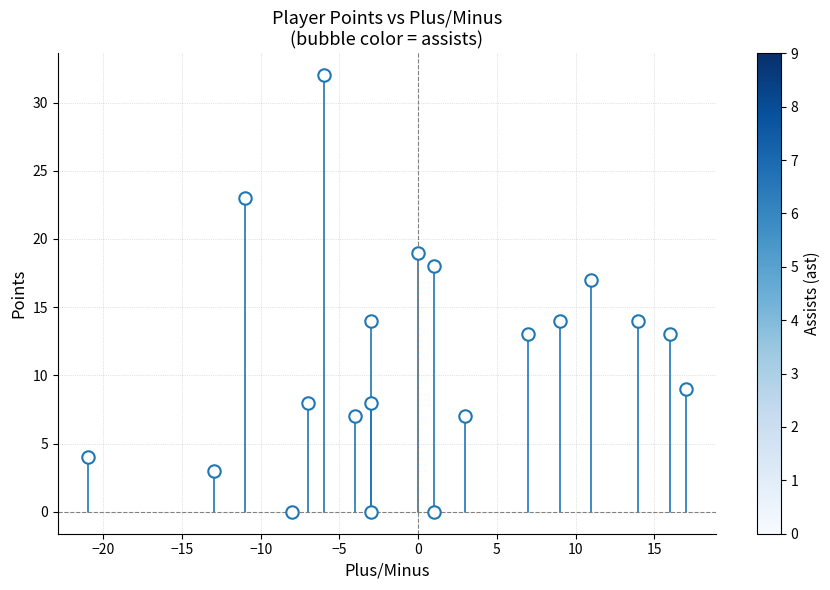

What is the range of Y values (max minus min)?

32